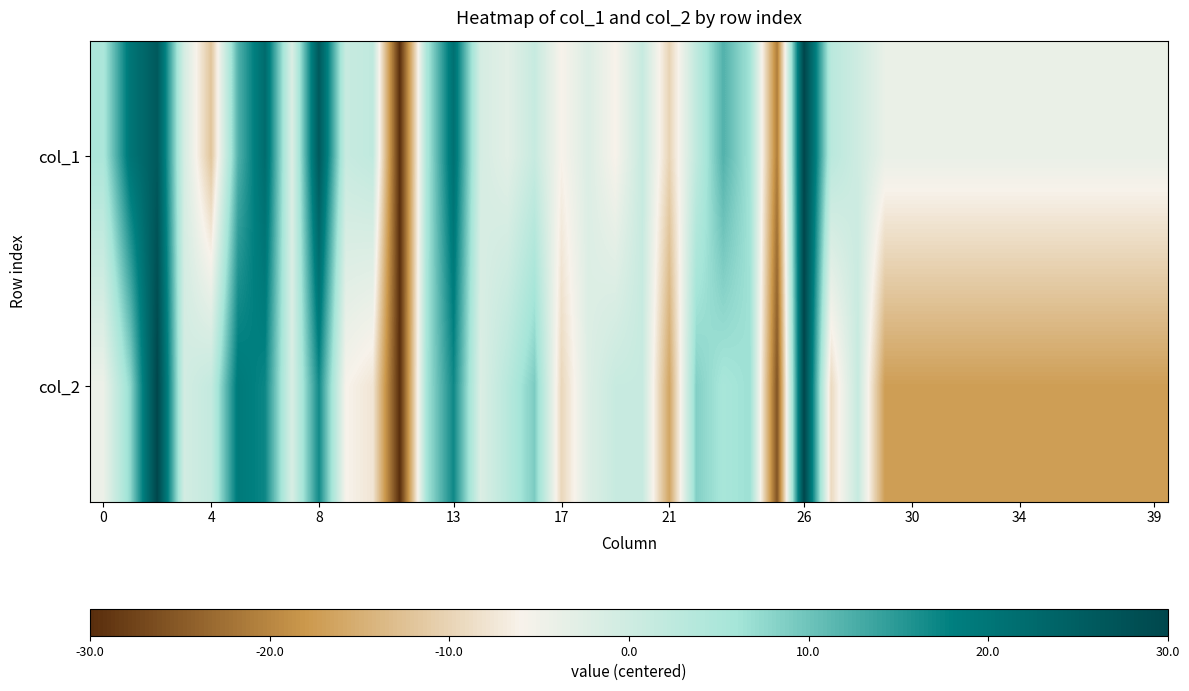

Which series has the largest range (max minus min)?

col_1